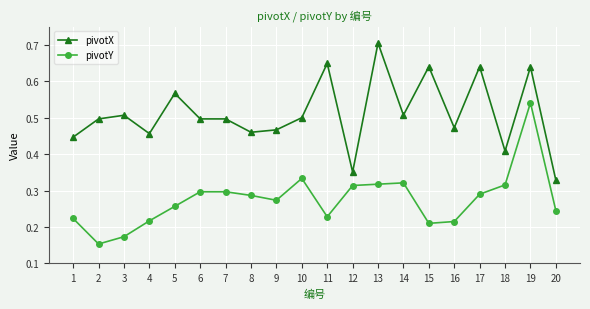

Rank the series by their average value, from lowest to highest.

pivotY, pivotX